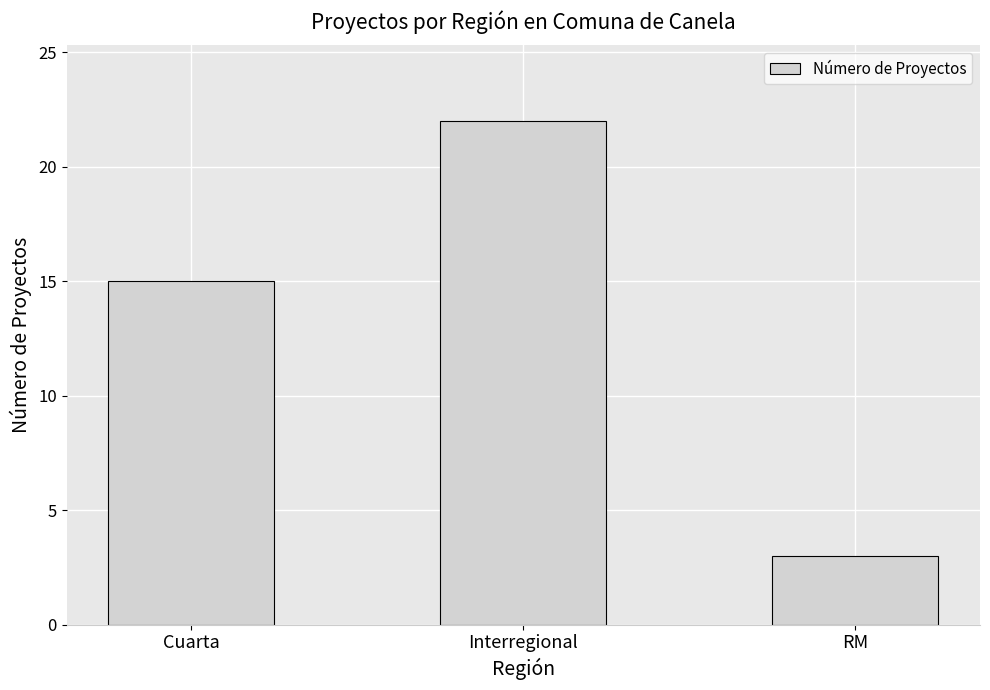

What is the average value?

13